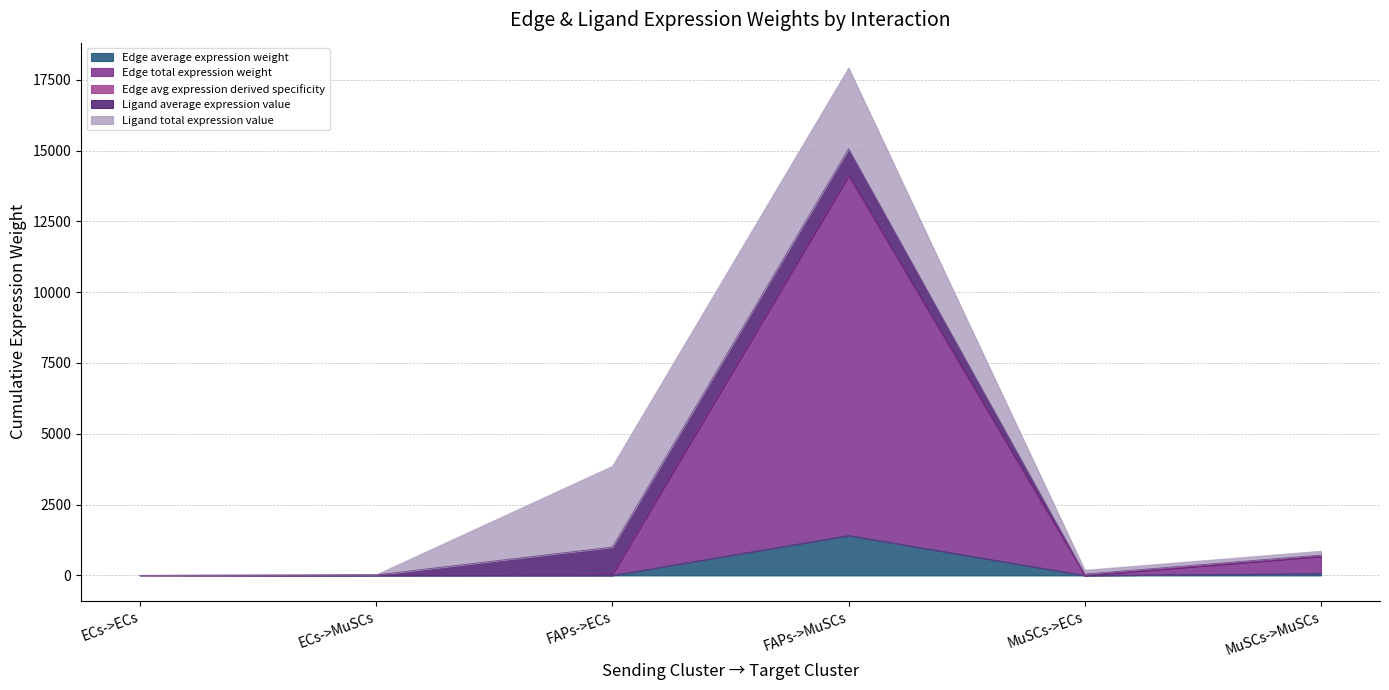

How many values in the Edge average expression weight series are below 5?

3